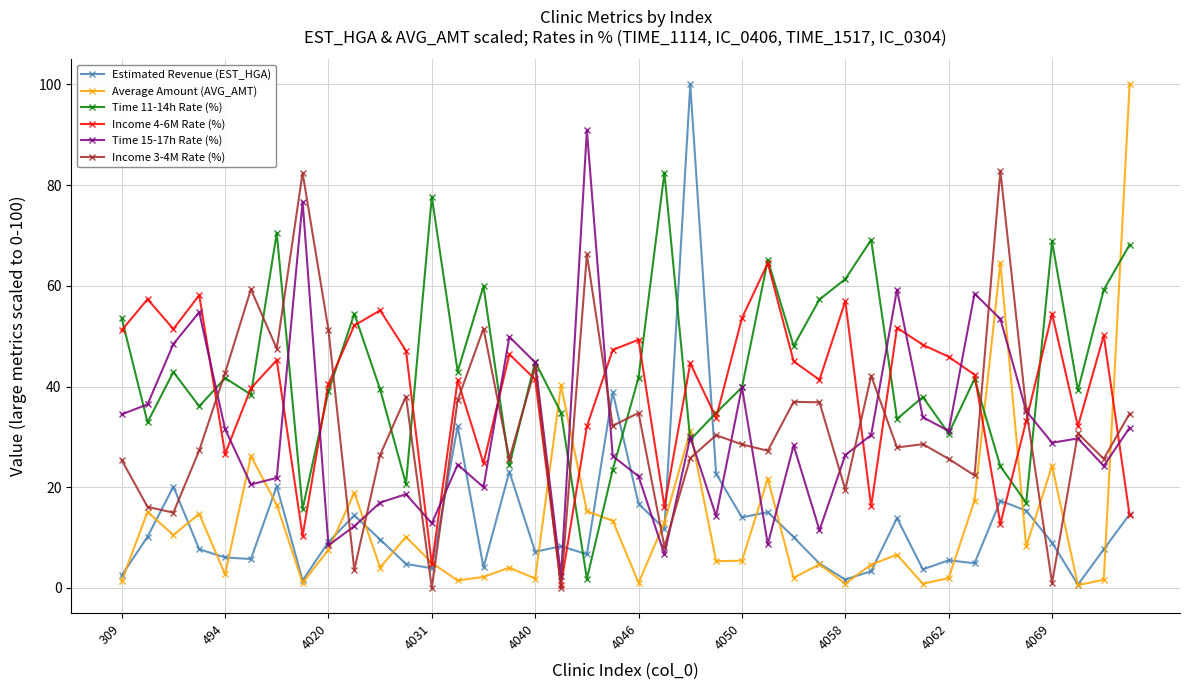

At how many categories does at least one series exceed 72?

7